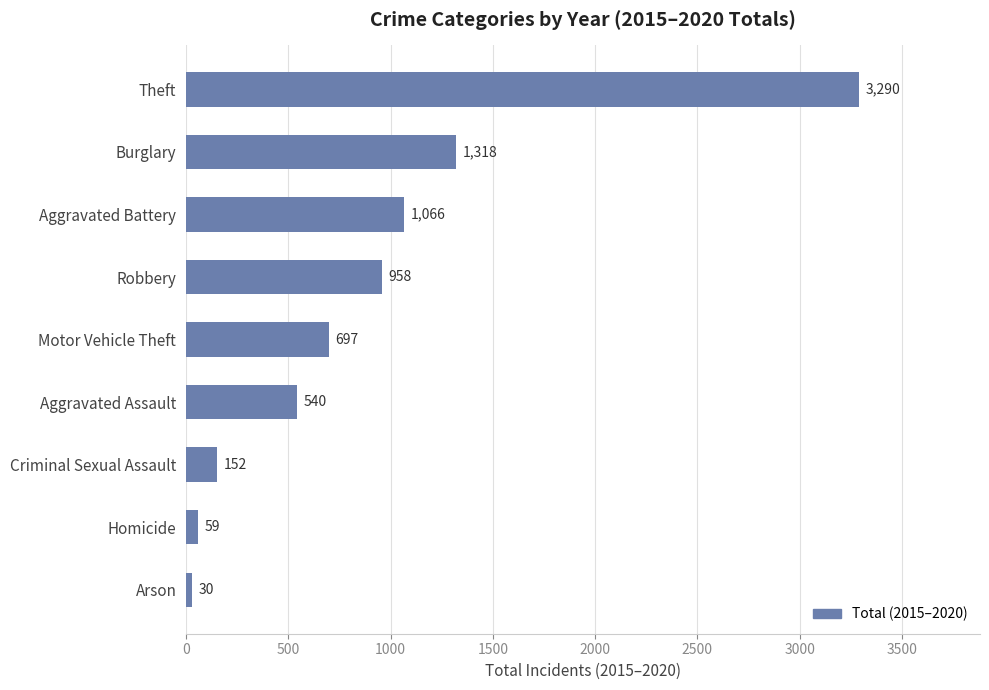

What is the difference between the second highest and second lowest values?

1259